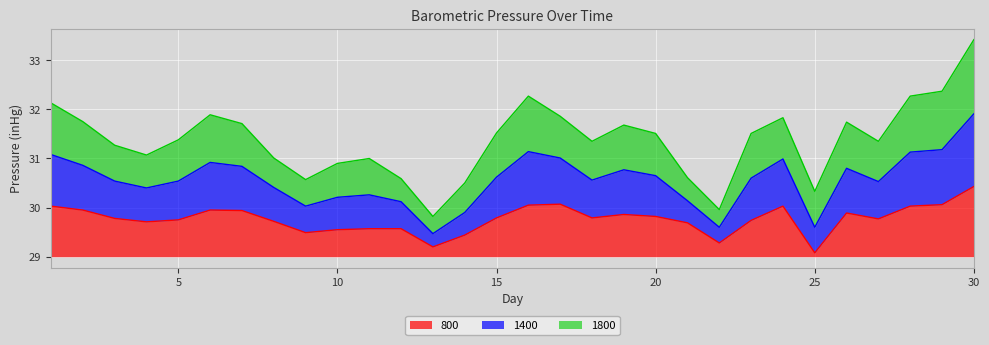

What is the total value across all series at 15?

2.5